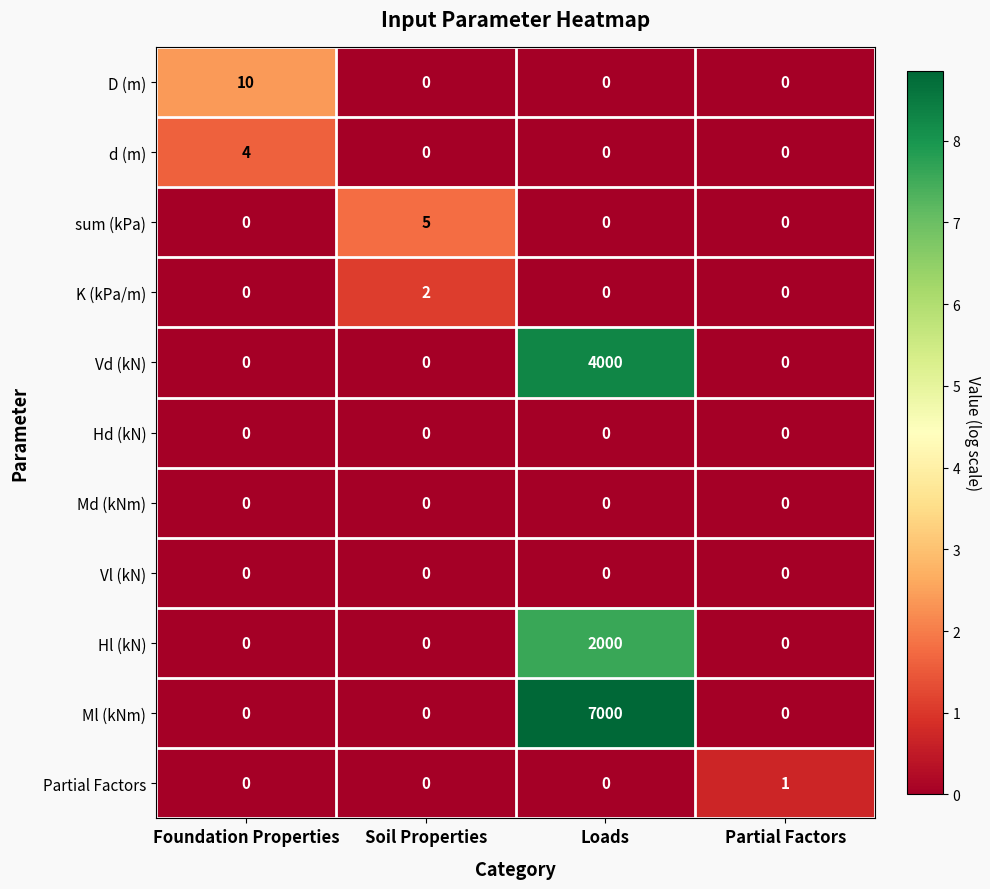

The Hl (kN) series shows -696 at Partial Factors. True or false?

False